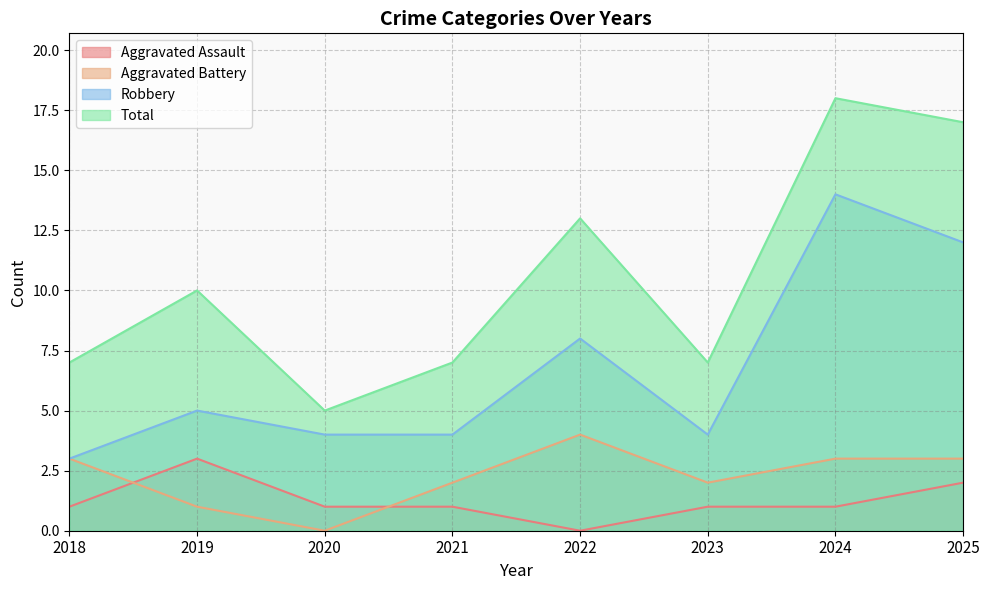

At how many categories does at least one series exceed 17?

1